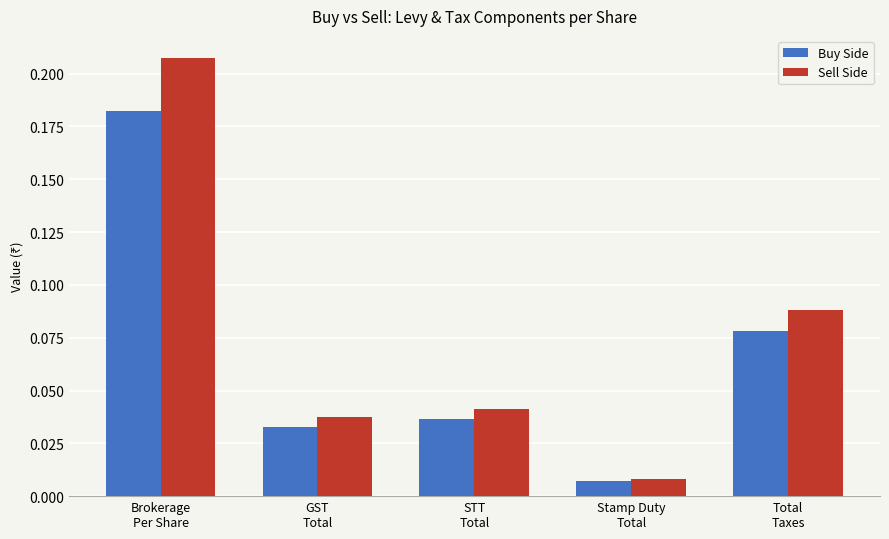

What position from the left is Stamp Duty
Total?

4